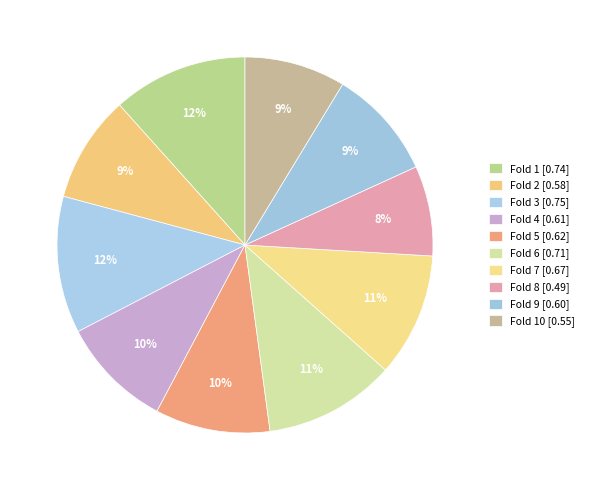

How many slices are in this pie chart?

10